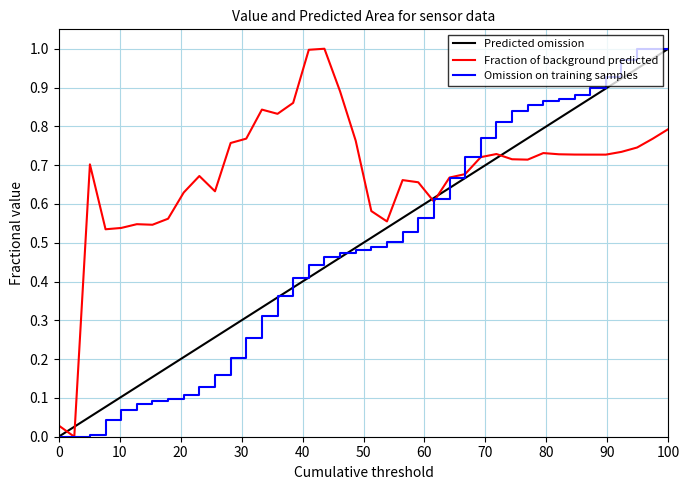

The Omission on training samples series shows 1.0 at 100. True or false?

True